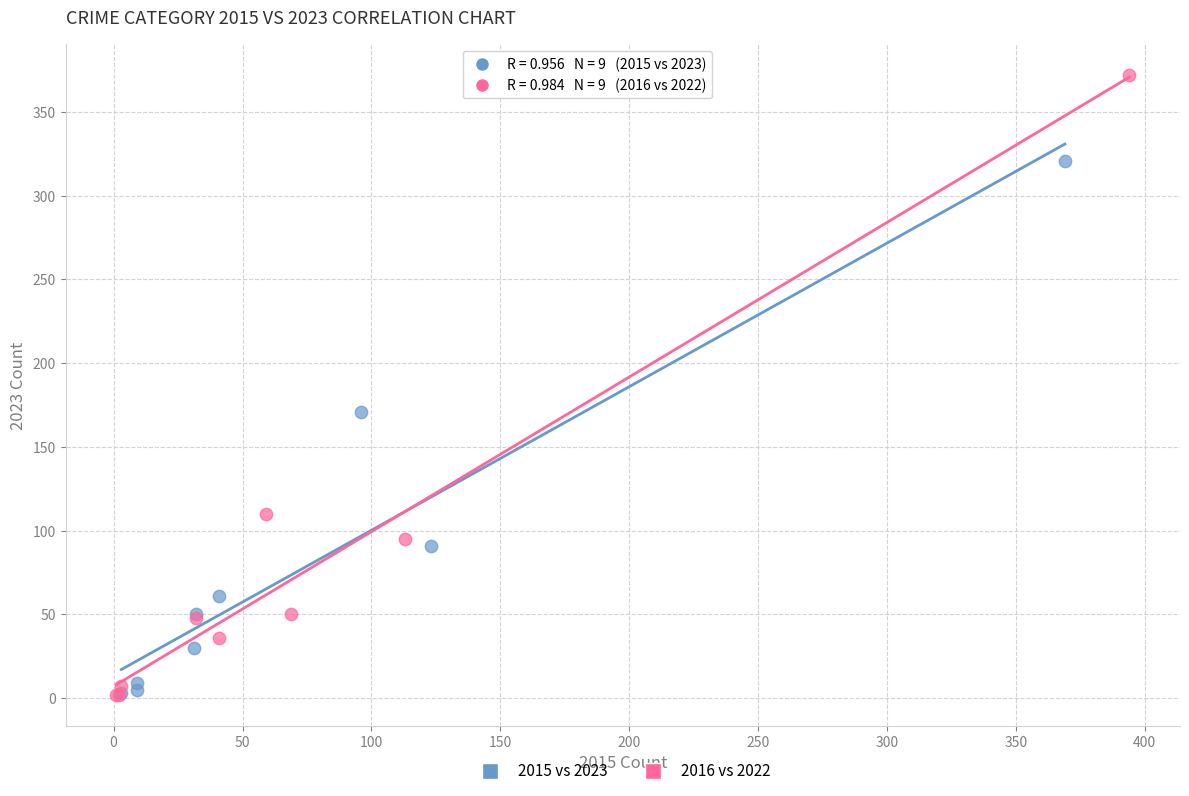

What are all the series names shown in the legend?

2015 vs 2023, 2016 vs 2022